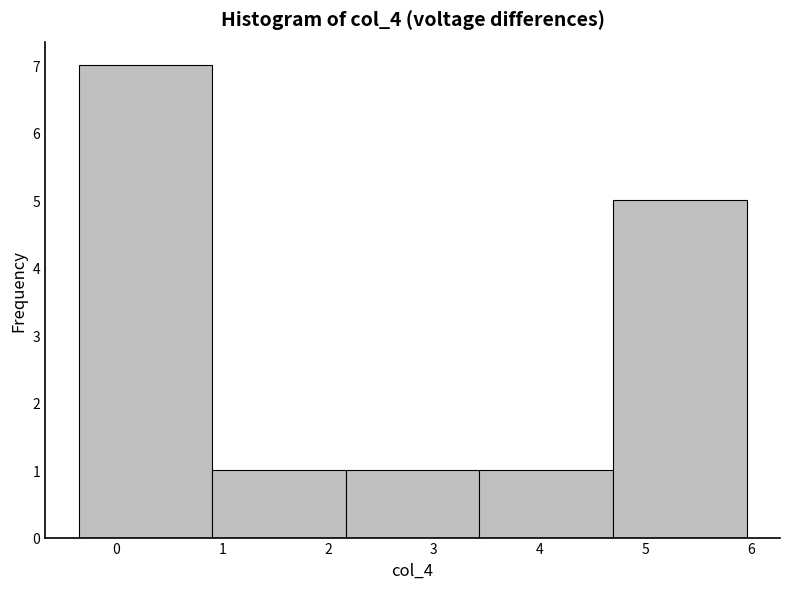

Reading left to right, transcribe this chart: for each bar, give the range it covers on the x-axis and its height. Neither the bar edges nor the heights are printed on the chart, so give them approximately, as read against the axes.

-0.4 to 0.9: 7
0.9 to 2.2: 1
2.2 to 3.4: 1
3.4 to 4.7: 1
4.7 to 6.0: 5